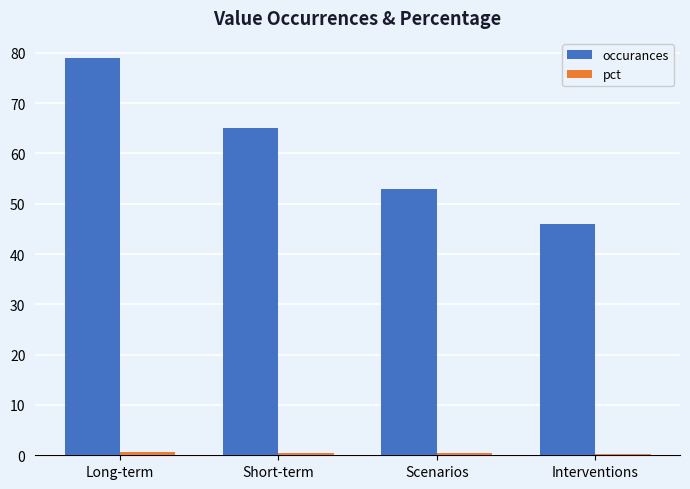

Where does the occurances series first go above 65?

Long-term